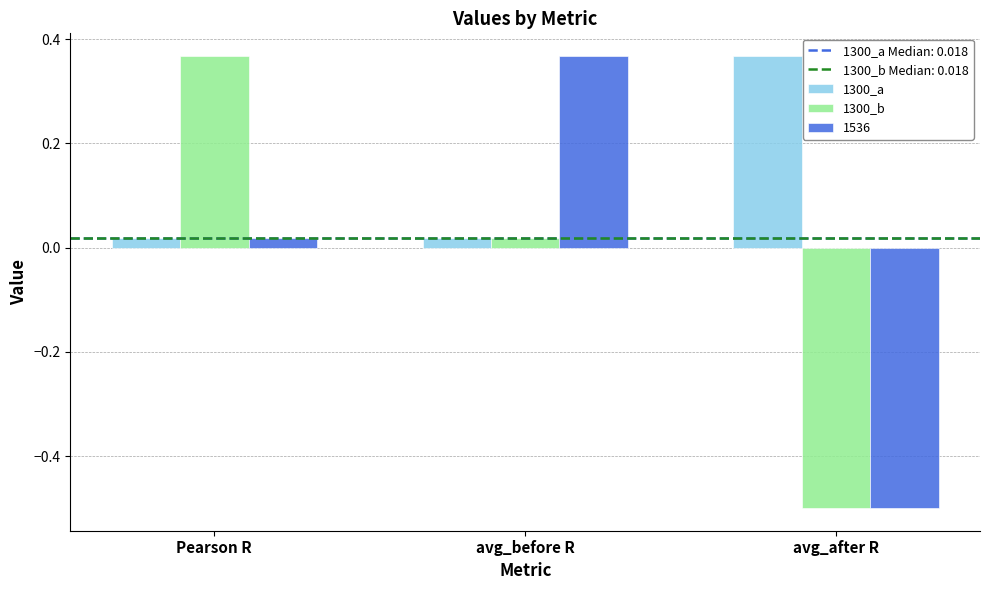

At how many categories does at least one series exceed 0?

3